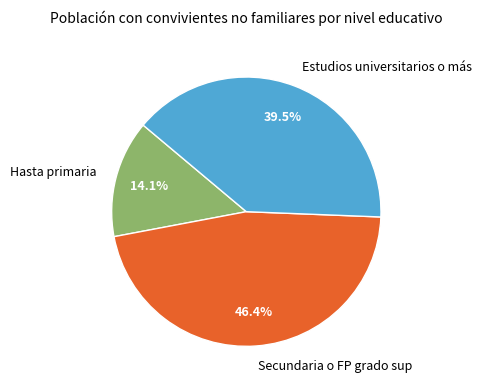

What percentage is the Hasta primaria slice, to the nearest percent?

14%